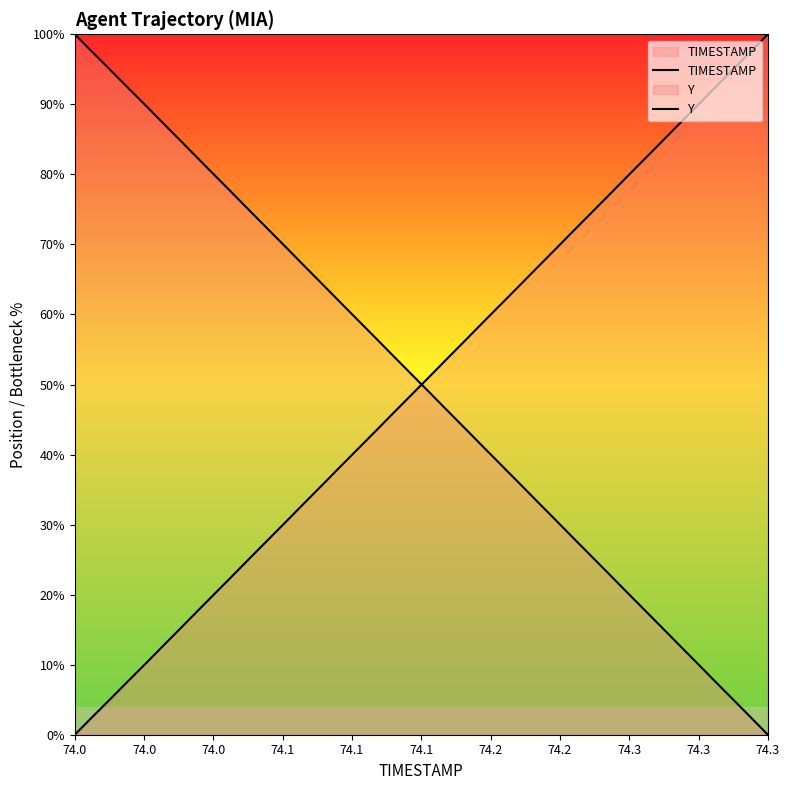

What is the spread (max minus min) of values at 74.3?

59.1